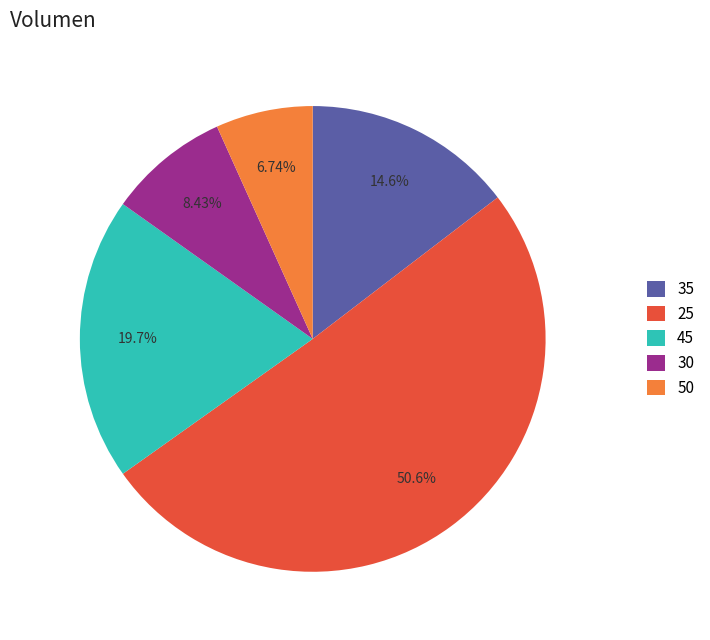

Count the number of slices in the pie.

5